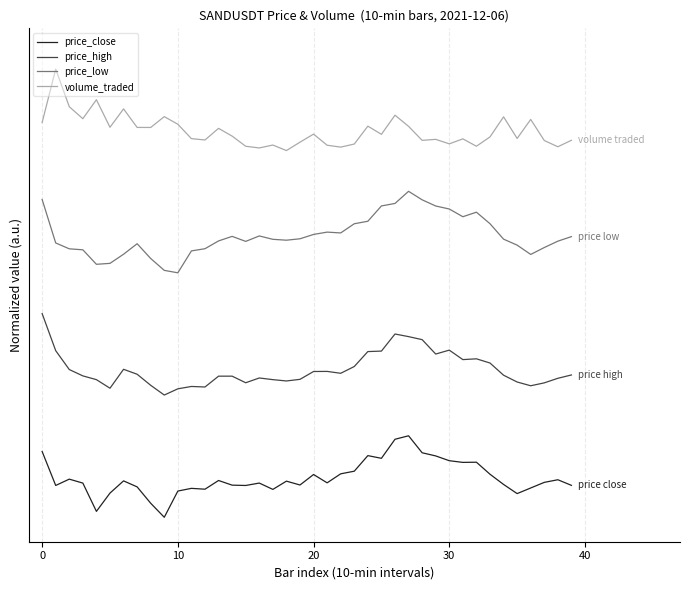

Reading left to right, extract all data points from this chart.

price_close: 0.8	0.4	0.5	0.4	0.1	0.3	0.4	0.4	0.2	0.0	0.3	0.4	0.3	0.5	0.4	0.4	0.4	0.3	0.4	0.4	0.5	0.4	0.5	0.6	0.8	0.7	1.0	1.0	0.8	0.8	0.7	0.7	0.7	0.5	0.4	0.3	0.4	0.4	0.5	0.4
price_high: 2.5	2.0	1.8	1.7	1.7	1.6	1.8	1.8	1.6	1.5	1.6	1.6	1.6	1.7	1.7	1.7	1.7	1.7	1.7	1.7	1.8	1.8	1.8	1.9	2.0	2.0	2.2	2.2	2.2	2.0	2.1	1.9	1.9	1.9	1.7	1.7	1.6	1.6	1.7	1.7
price_low: 3.9	3.4	3.3	3.3	3.1	3.1	3.2	3.4	3.2	3.0	3.0	3.3	3.3	3.4	3.4	3.4	3.5	3.4	3.4	3.4	3.5	3.5	3.5	3.6	3.6	3.8	3.9	4.0	3.9	3.8	3.8	3.7	3.7	3.6	3.4	3.3	3.2	3.3	3.4	3.4
volume_traded: 4.8	5.5	5.0	4.9	5.1	4.8	5.0	4.8	4.8	4.9	4.8	4.6	4.6	4.8	4.7	4.6	4.5	4.6	4.5	4.6	4.7	4.6	4.5	4.6	4.8	4.7	4.9	4.8	4.6	4.6	4.6	4.6	4.6	4.7	4.9	4.6	4.9	4.6	4.5	4.6